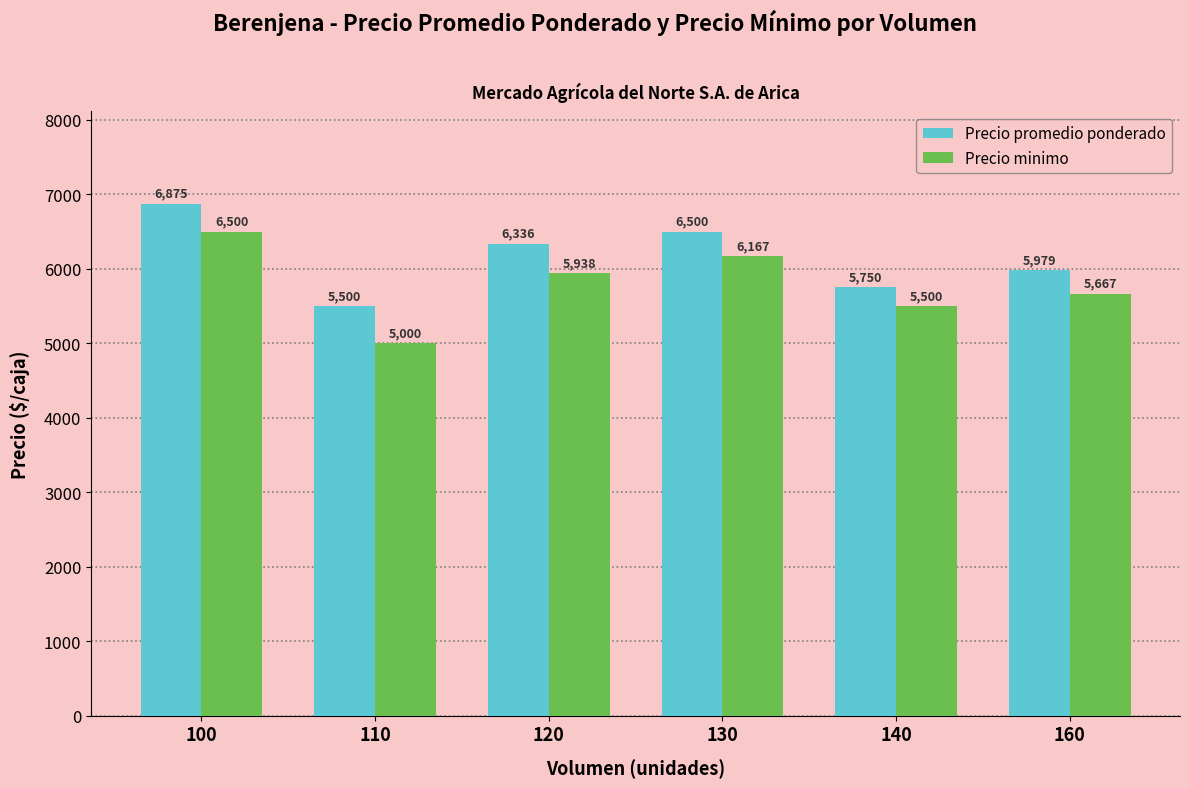

The value of Precio promedio ponderado at 120 is 6336. True or false?

True